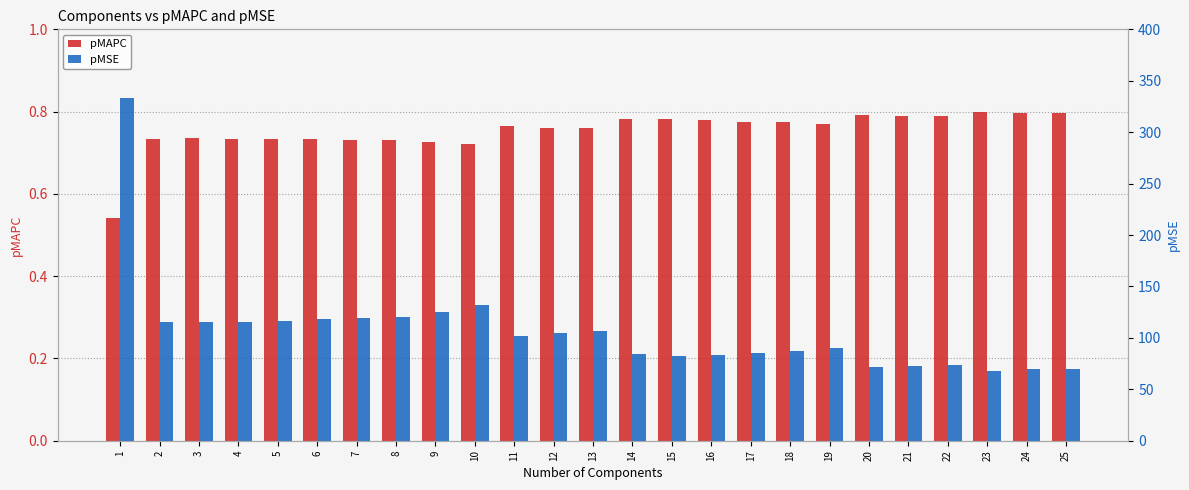

What is the highest value of the pMSE series?

333.7